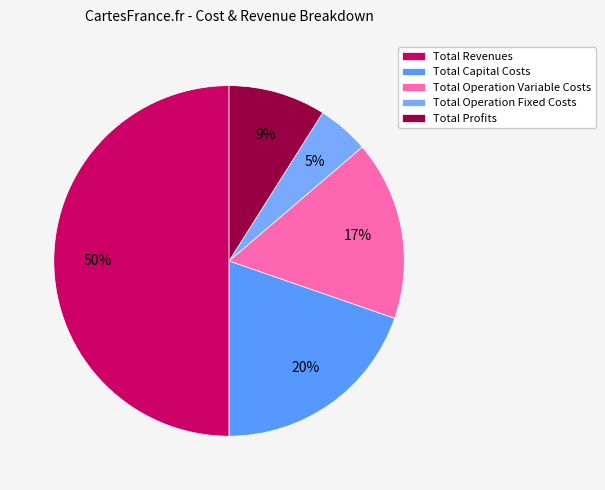

How many segments does this pie chart have?

5